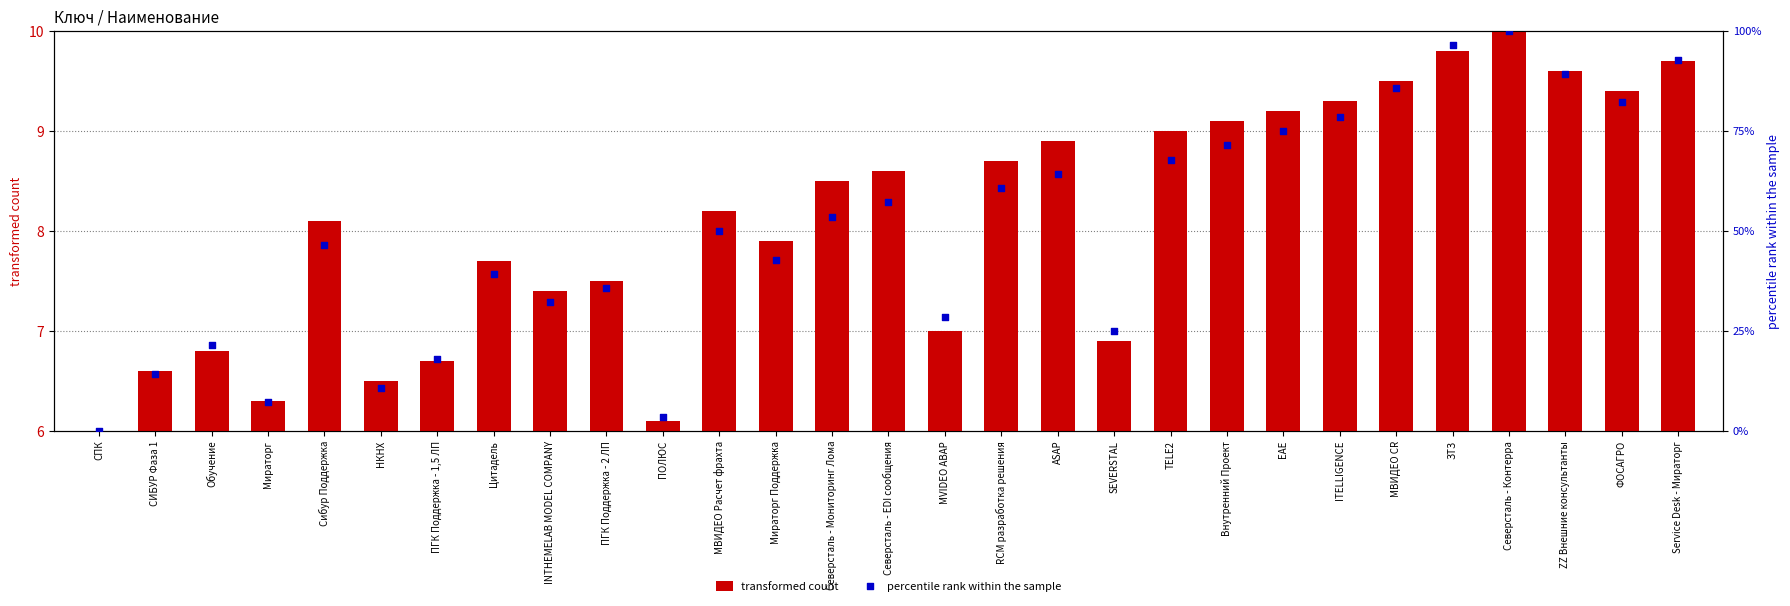

Which series has the largest total across all categories?

percentile rank within the sample